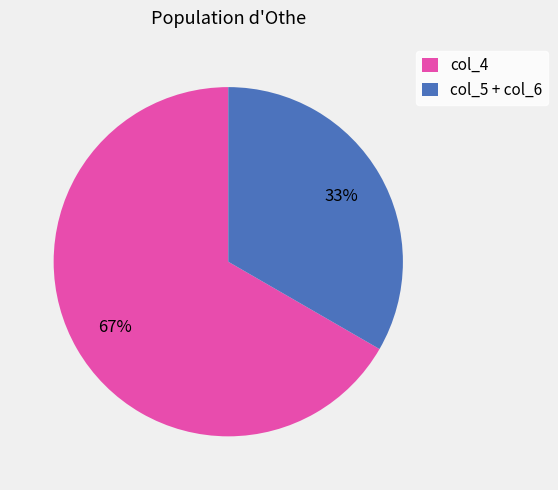

Combined, do col_5 + col_6 and col_4 account for over 50%?

Yes